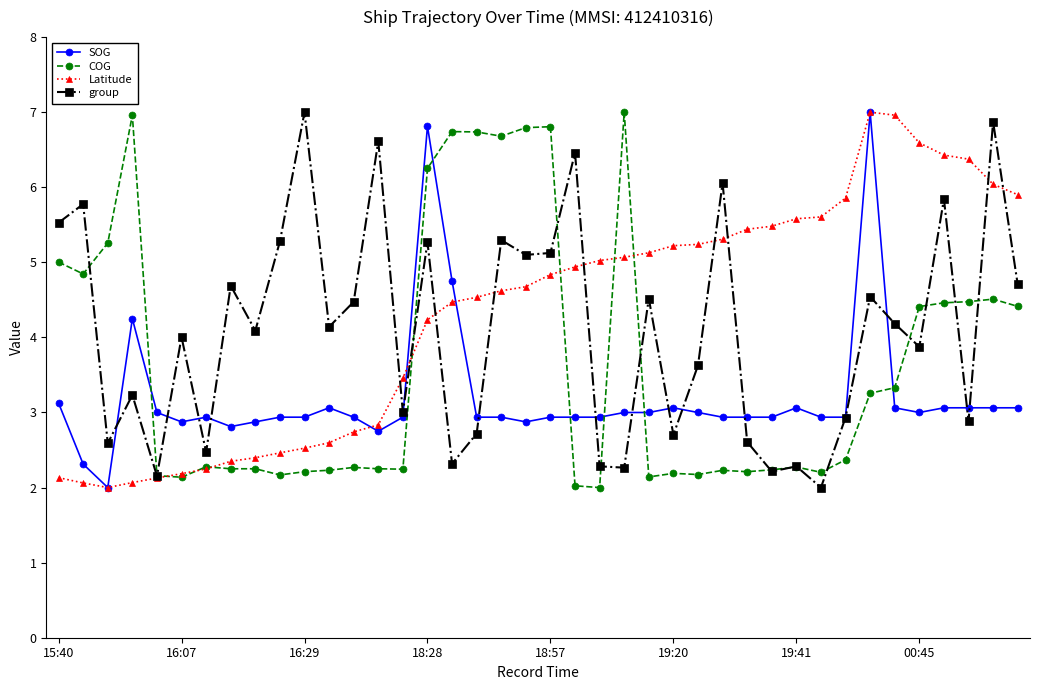

True or false: Latitude has more than 0 interior local peaks.

True